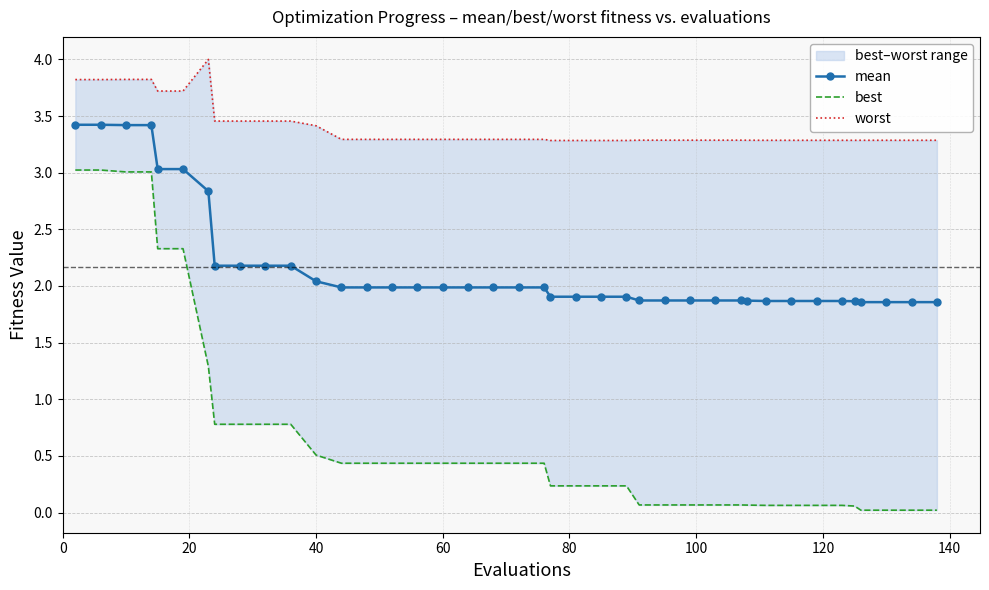

What is the minimum value for mean?

1.9